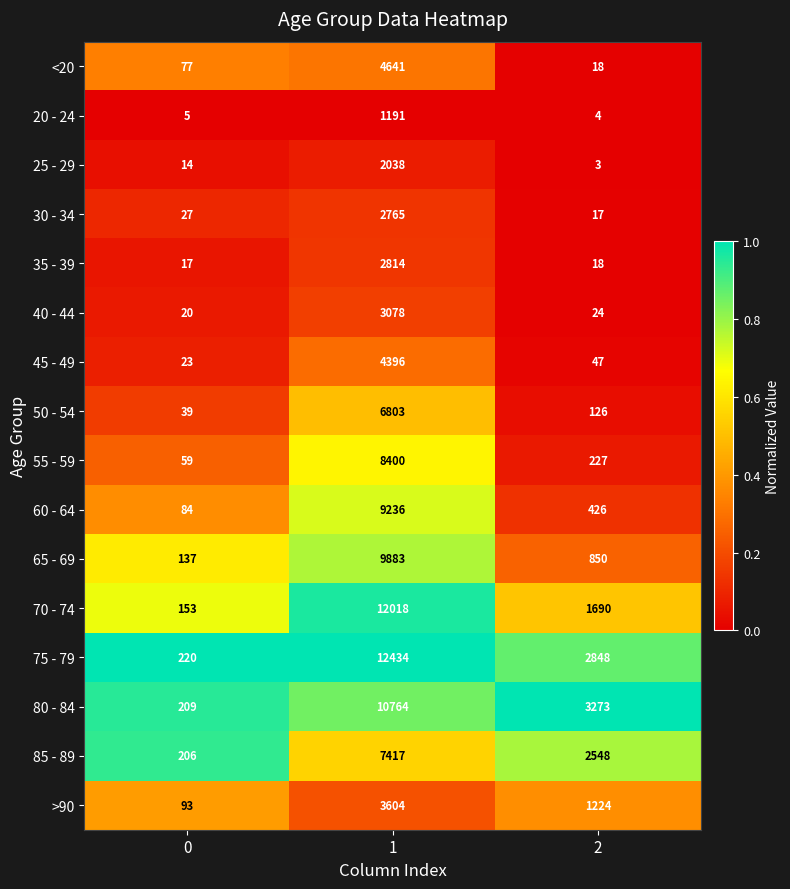

Which series has the largest range (max minus min)?

75 - 79